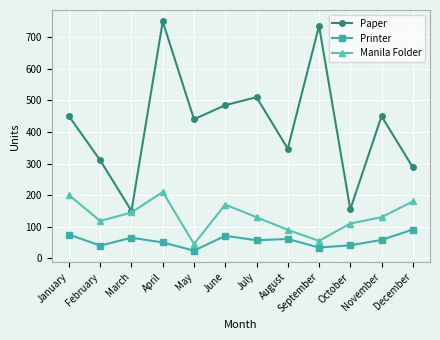

What is the spread (max minus min) of values at September?

702